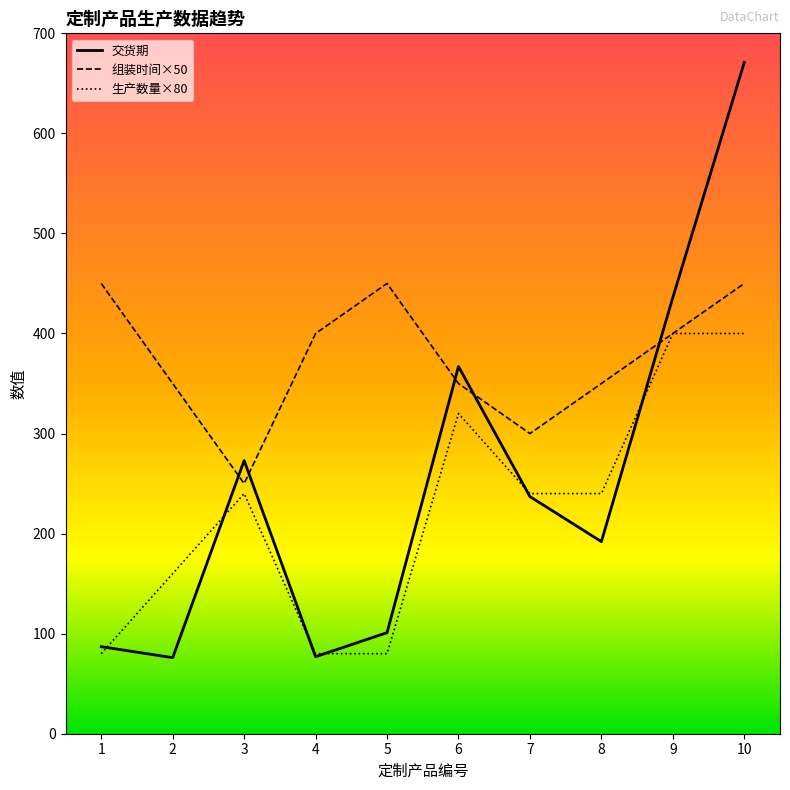

What is the average value of the 生产数量×80 series?

224